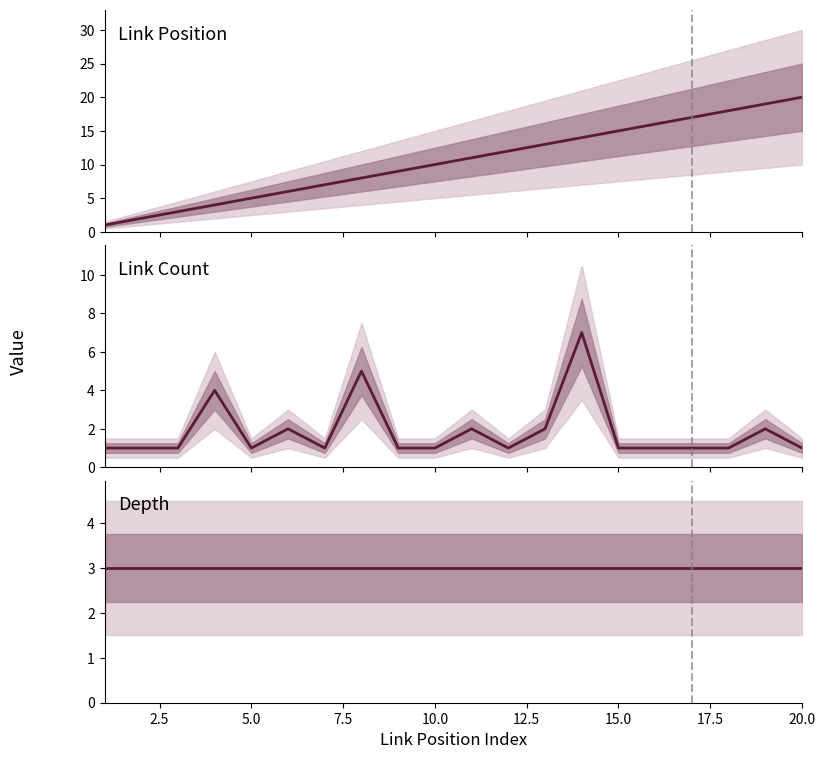

What is the value of the link_position point at the 17th from the left?

17